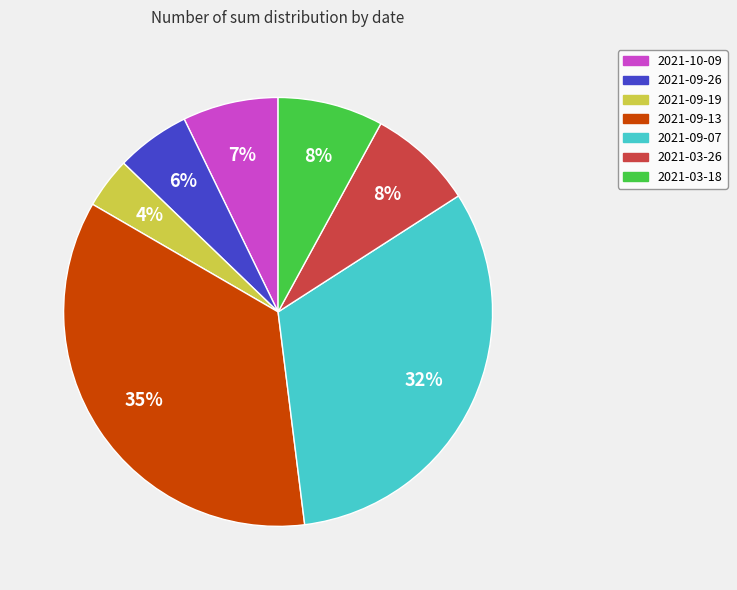

To the nearest percent, what is the combined percentage of 2021-09-26 and 2021-03-26?

14%